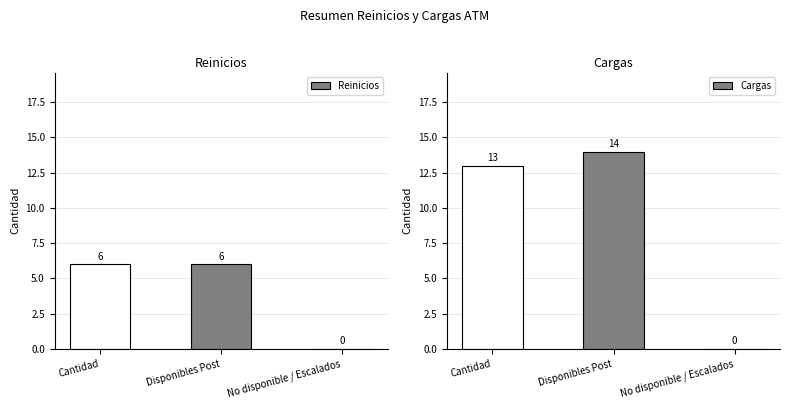

What is the label of the 3rd bar from the left?

No disponible / Escalados